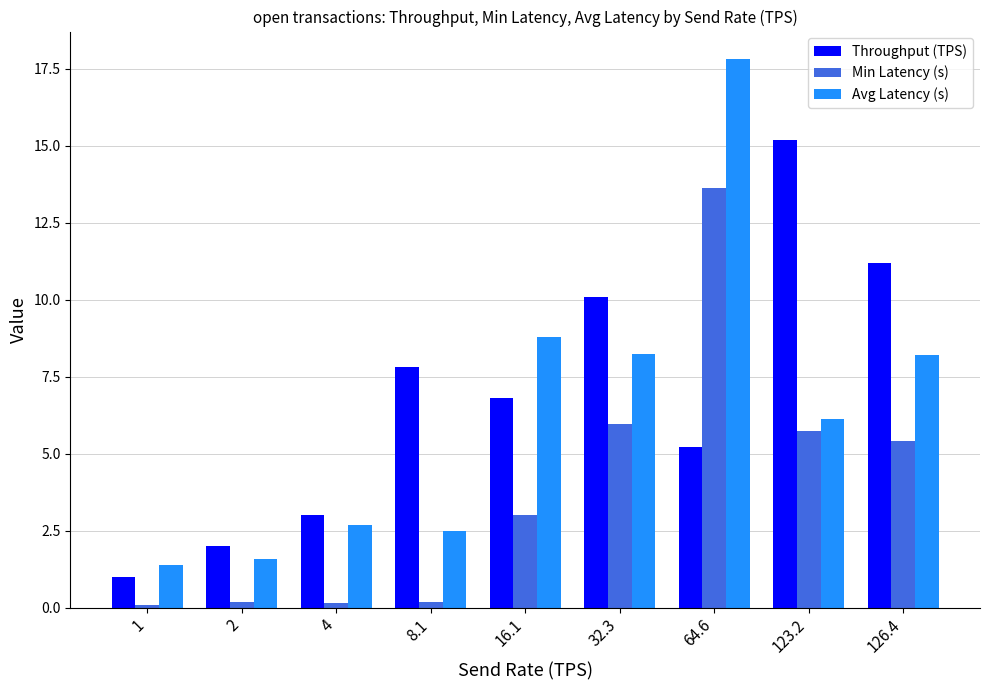

What is the total value across all series at 16.1?

18.6